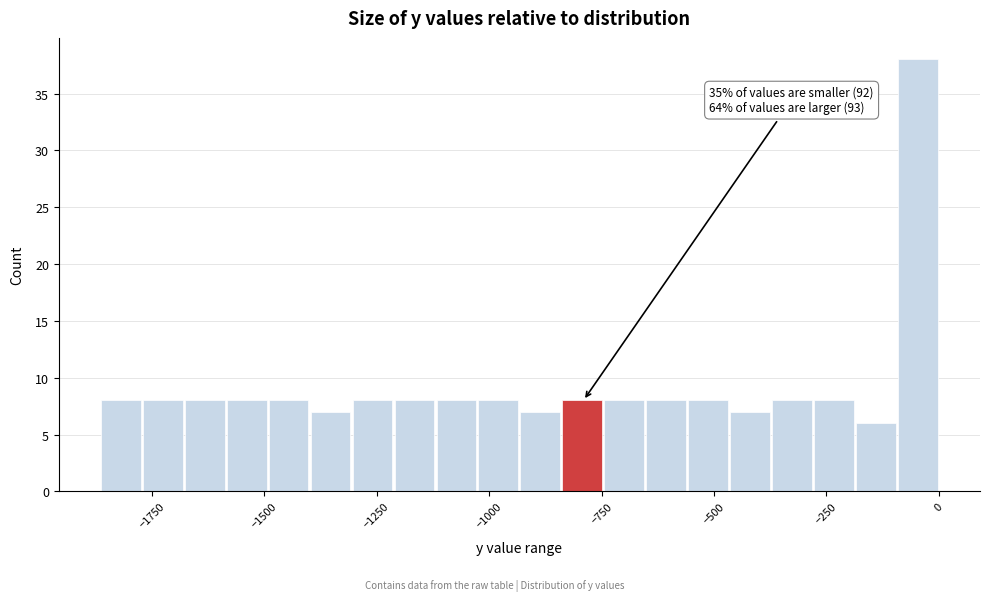

Read against the x-axis, roughly where is the centre of the tallest bar?

-50